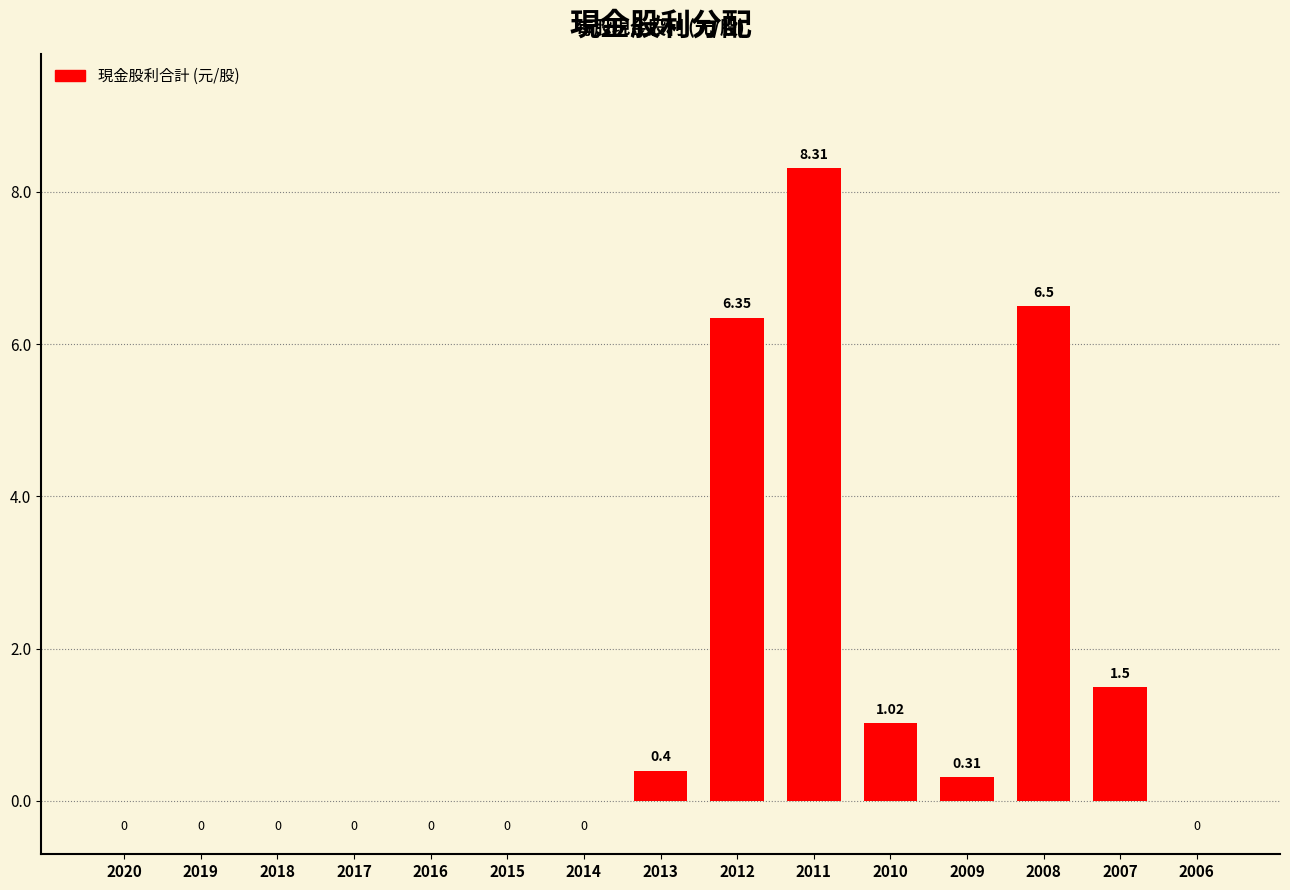

Which has a higher value, 2010 or 2007?

2007